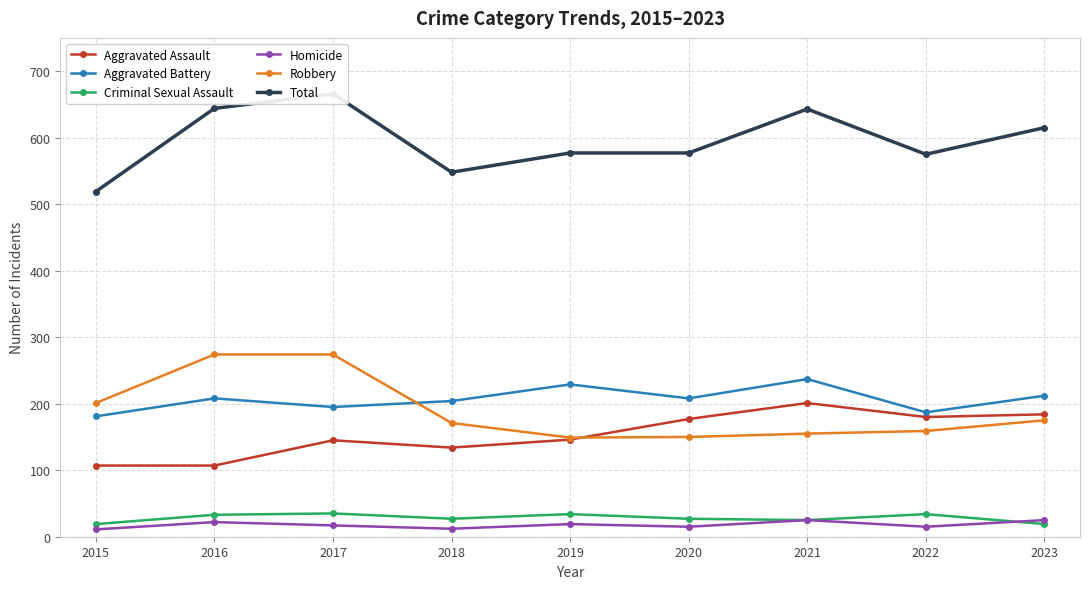

True or false: Aggravated Assault has more than 1 interior local peaks.

True